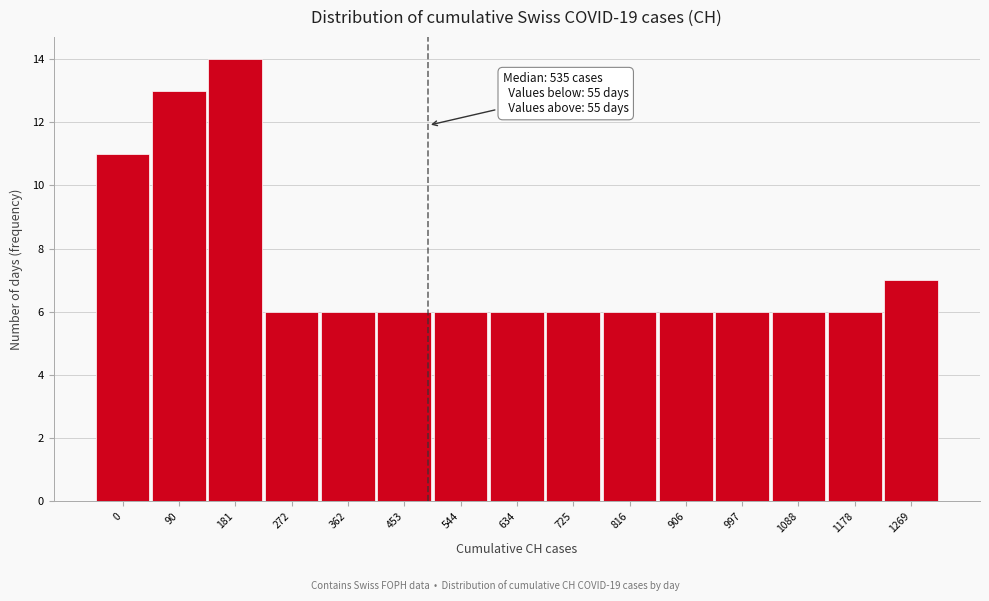

Reading right to left, extract all data points from this chart.

1269=7	1178=6	1088=6	997=6	906=6	816=6	725=6	634=6	544=6	453=6	362=6	272=6	181=14	90=13	0=11